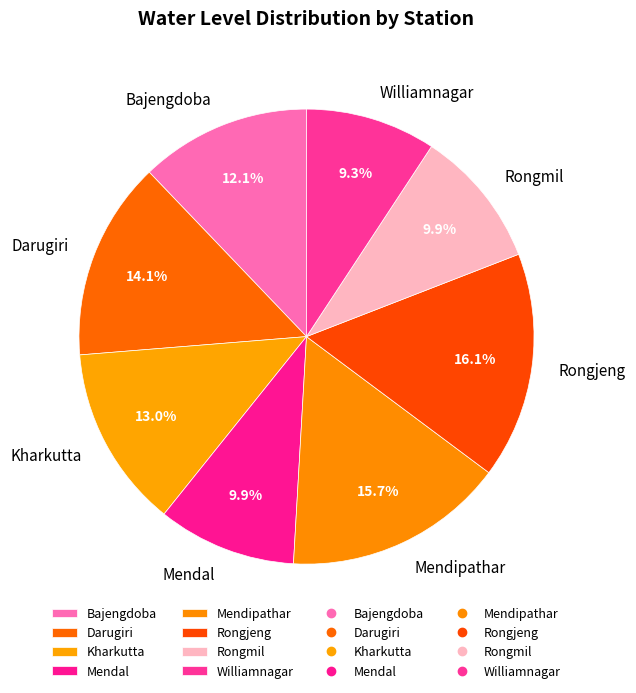

To the nearest percent, what is the average slice percentage?

12%